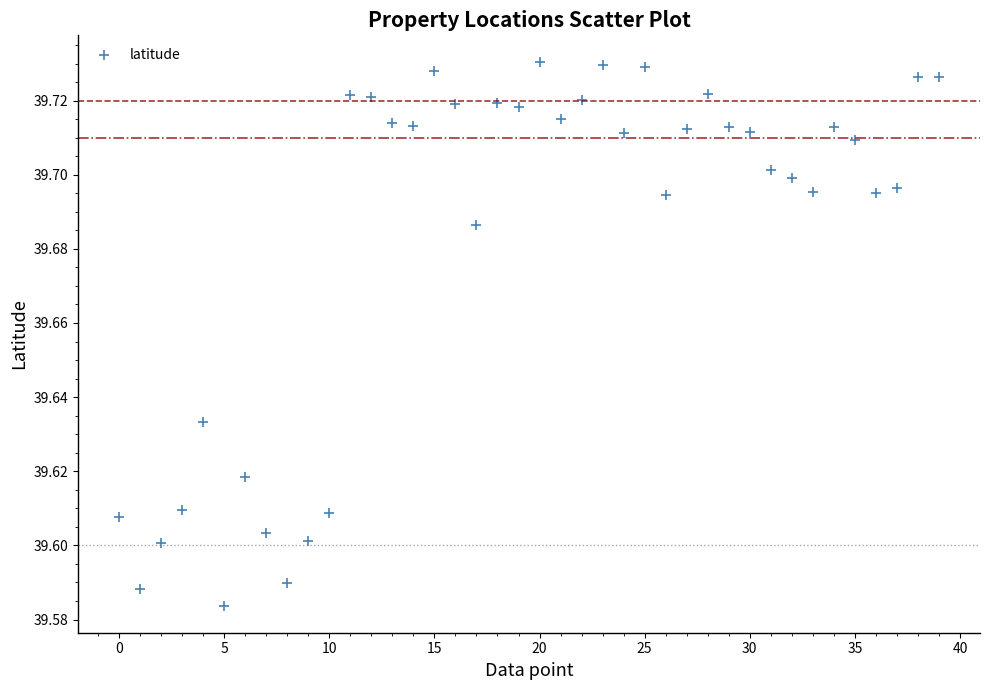

How many data points are displayed?

40